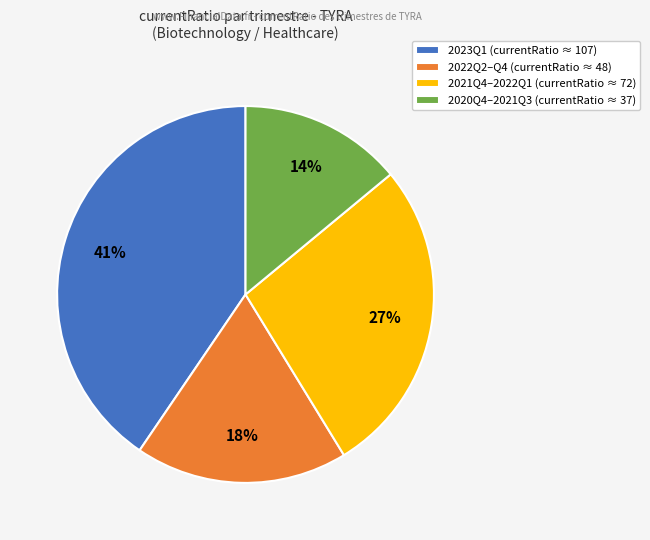

Count the number of slices in the pie.

4